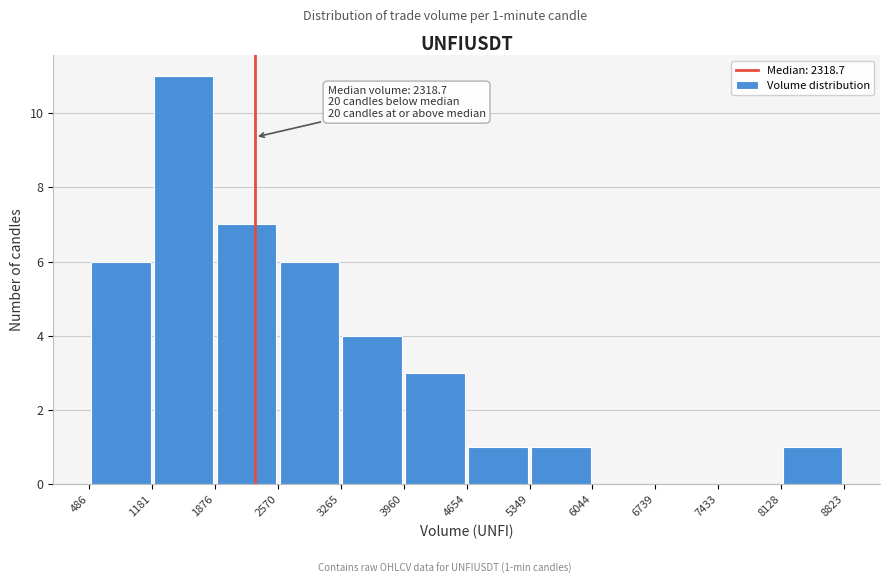

Which range on the x-axis has the tallest bar?

1181 to 1876